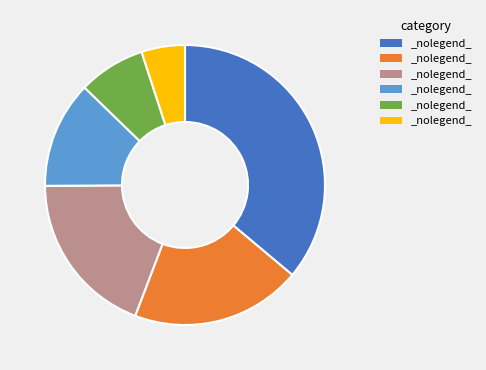

Does any single category account for the majority?

No